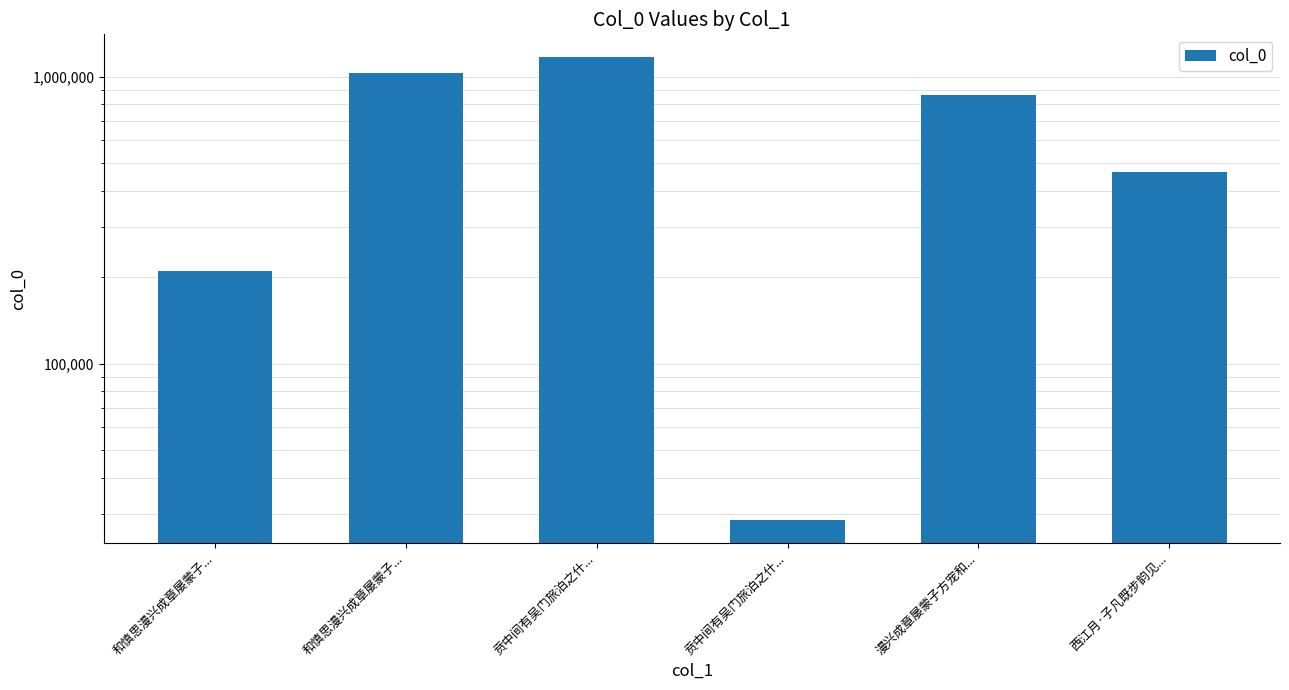

How many distinct data groups are displayed?

1